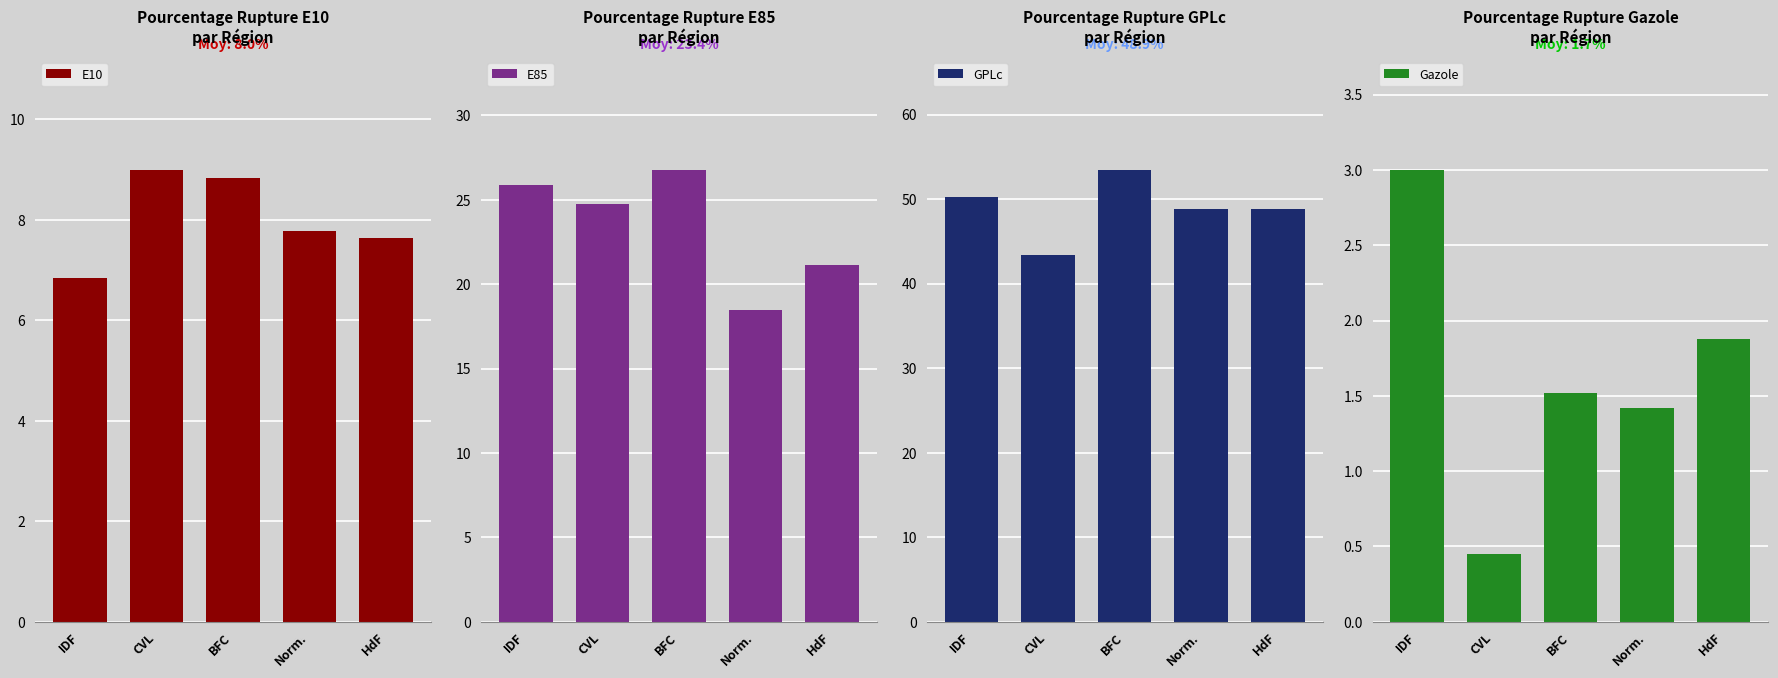

Reading left to right, transcribe all the data shown in this chart.

E10: 6.8	9.0	8.8	7.8	7.6
E85: 25.9	24.7	26.8	18.4	21.1
GPLc: 50.2	43.3	53.5	48.9	48.9
Gazole: 3.0	0.5	1.5	1.4	1.9